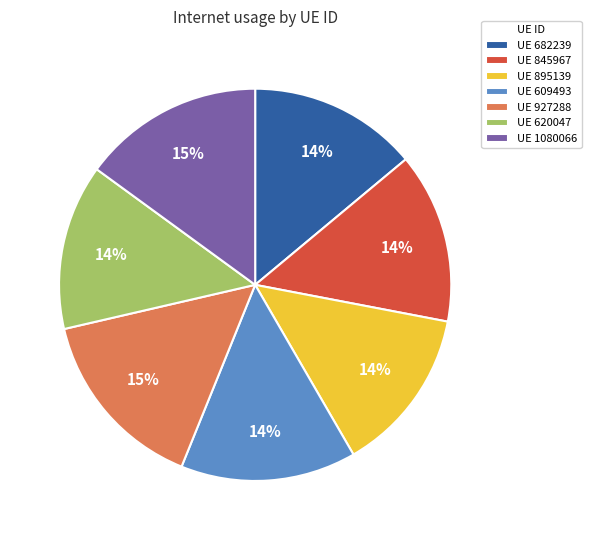

True or false: UE 609493 accounts for 14% of the total.

True